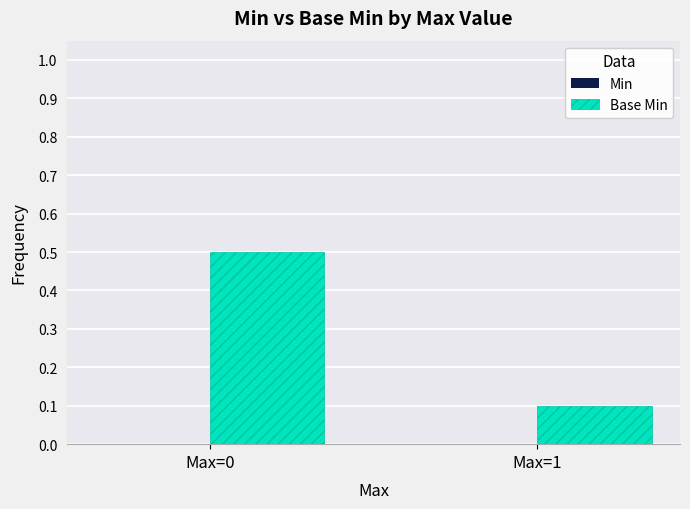

What is the greatest value displayed?

0.5